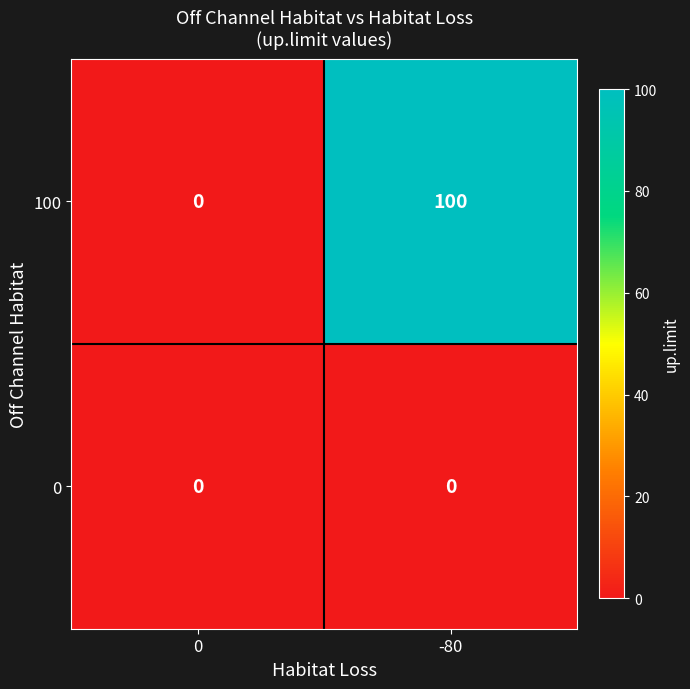

How many data points does each series have?

2